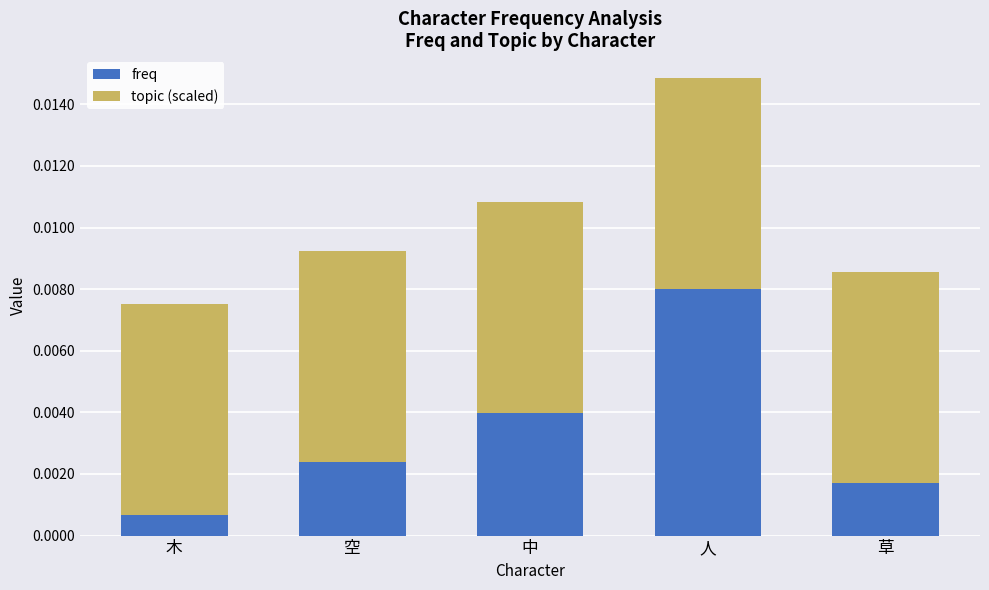

Which category has the lowest value in the freq series?

木